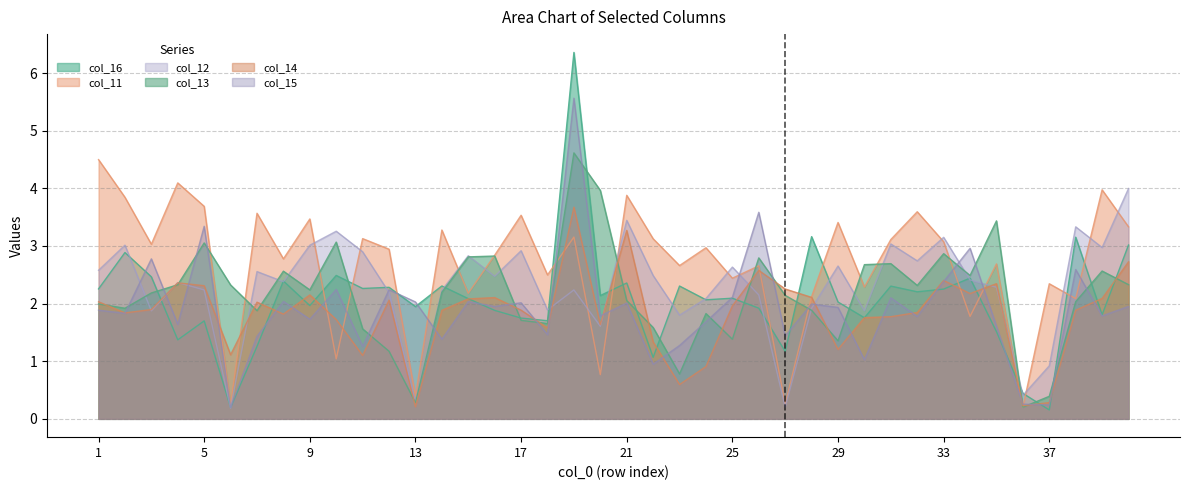

True or false: col_13 has a value of 2.0 at 1.

True